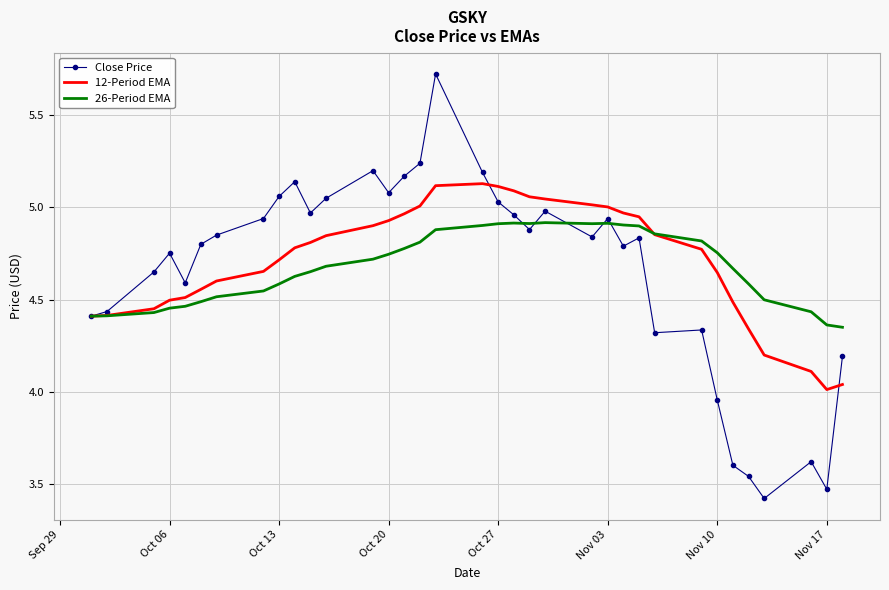

What is the smallest value displayed?

3.4